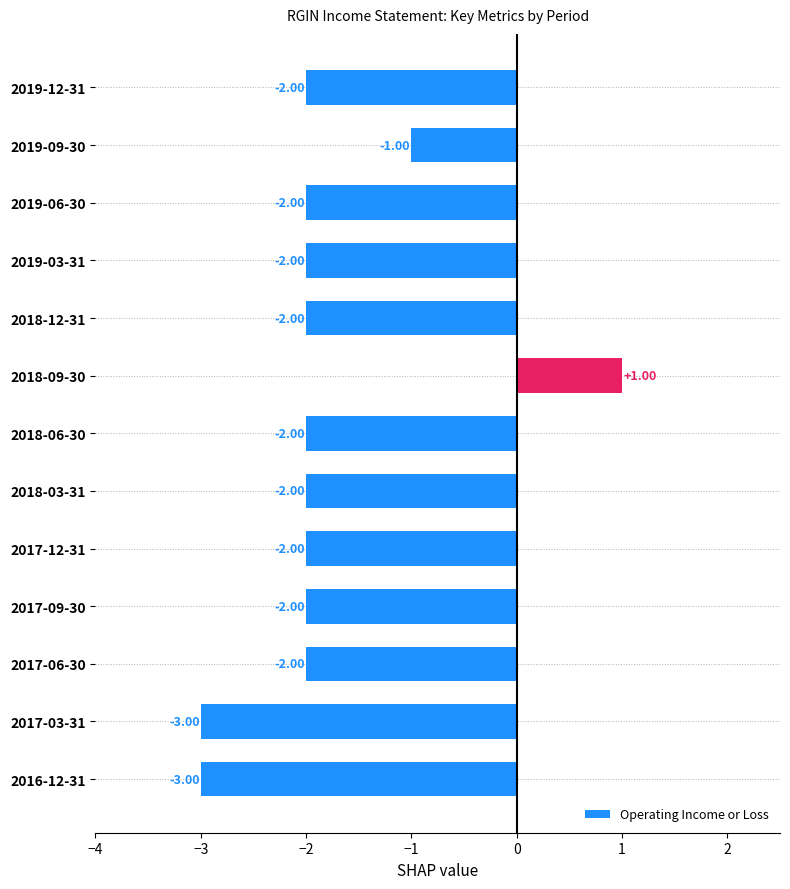

What is the sum of the values at 2018-06-30 and 2016-12-31?

-5